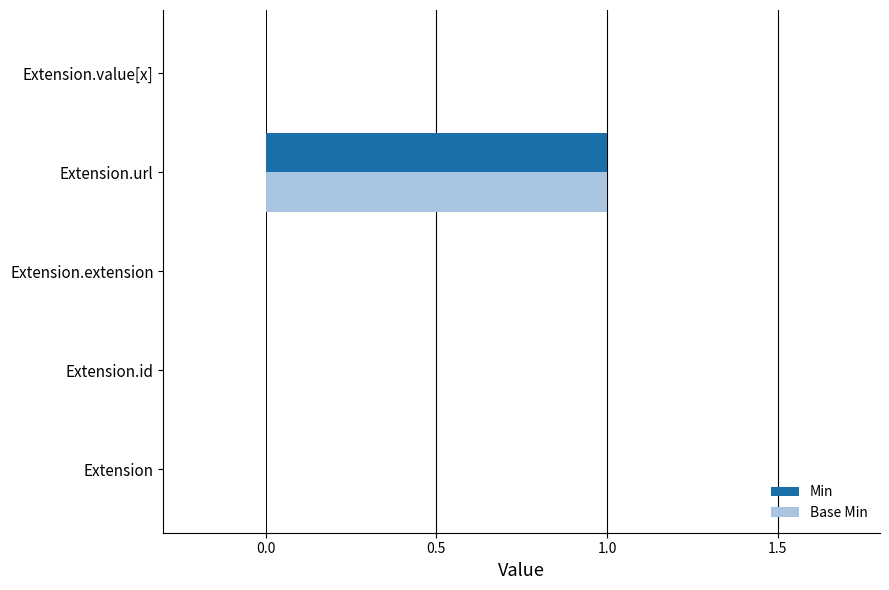

Is the value of Min at Extension.url greater than the value of Base Min at Extension.value[x]?

Yes